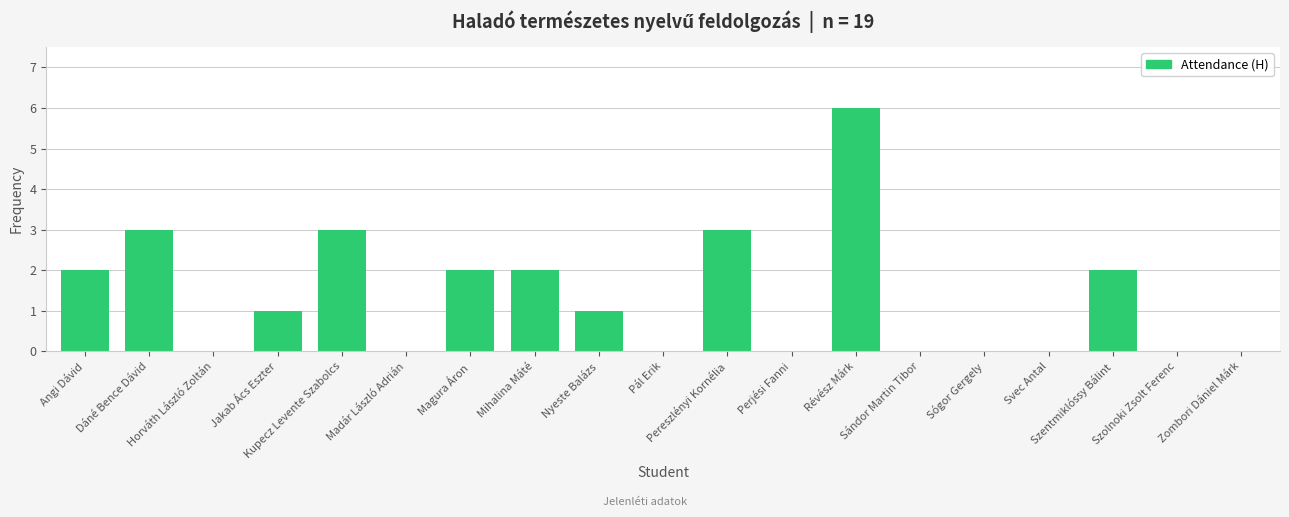

Count the number of categories in the chart.

19